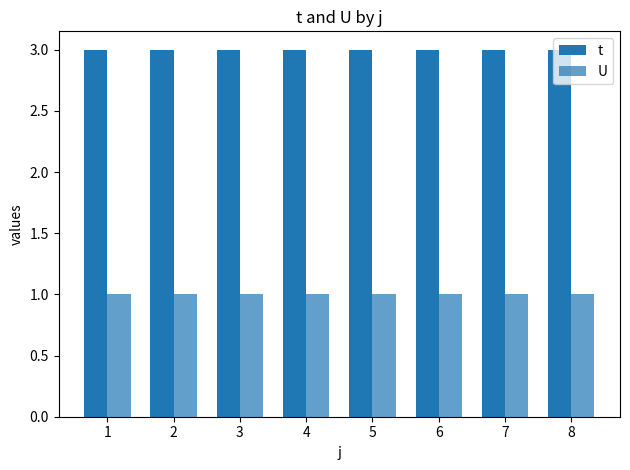

Does the chart contain any negative values?

No